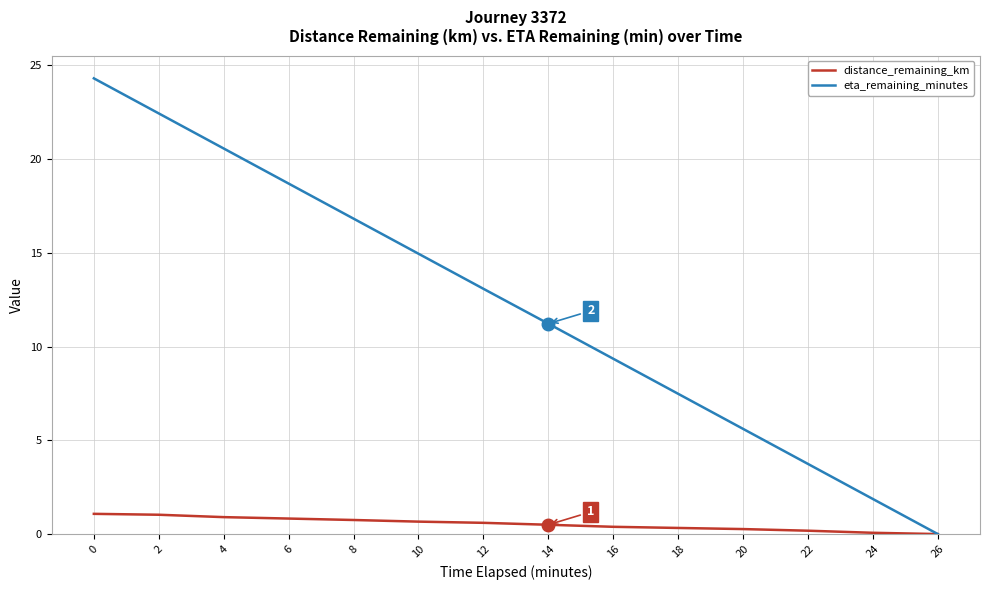

What is the spread (max minus min) of values at 10?

14.3